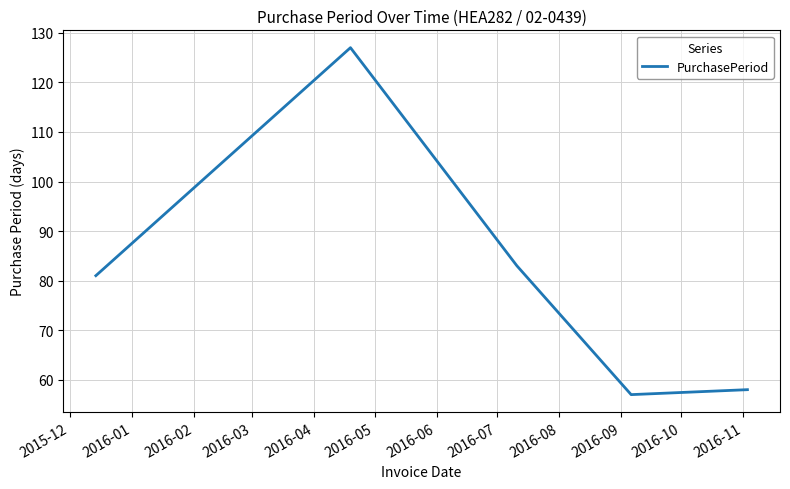

How many interior local peaks (higher than both neighbors) does the data have?

1